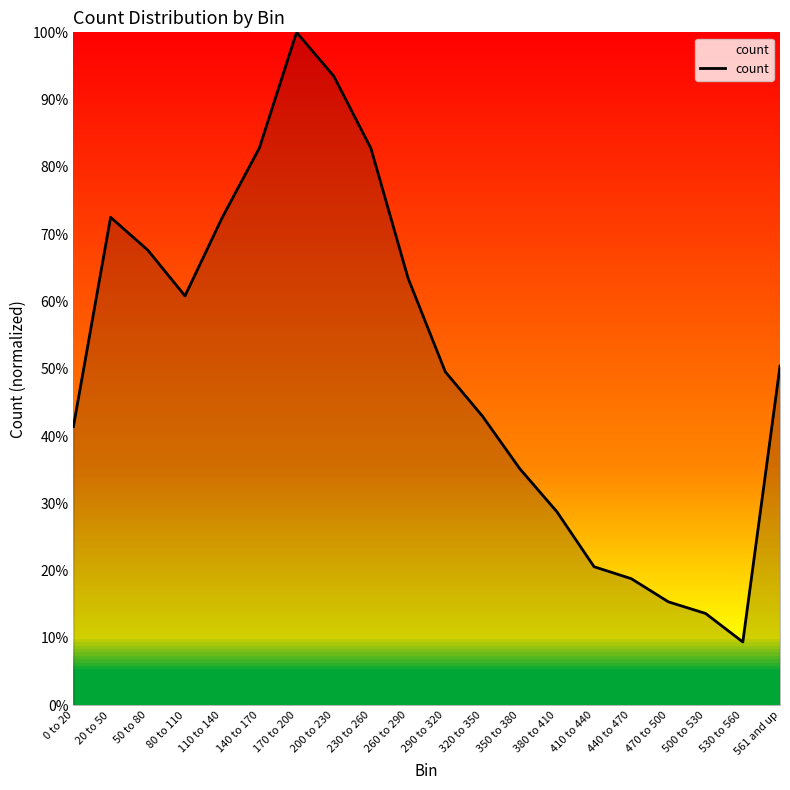

What is the difference between the second highest and second lowest values?

0.8